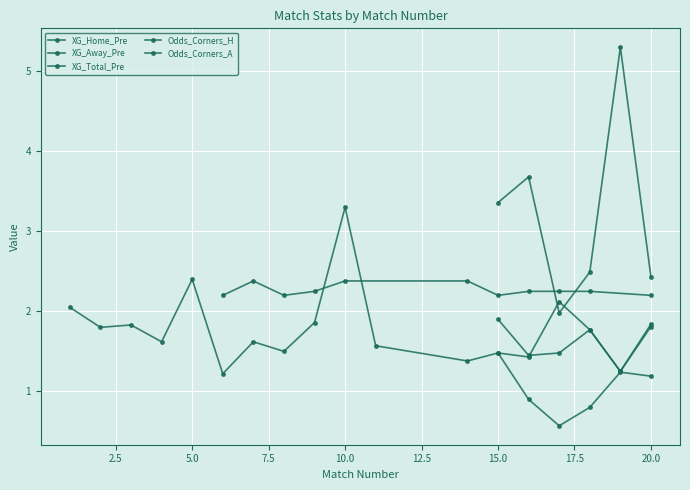

Which has a higher value, 7 or 15?

15